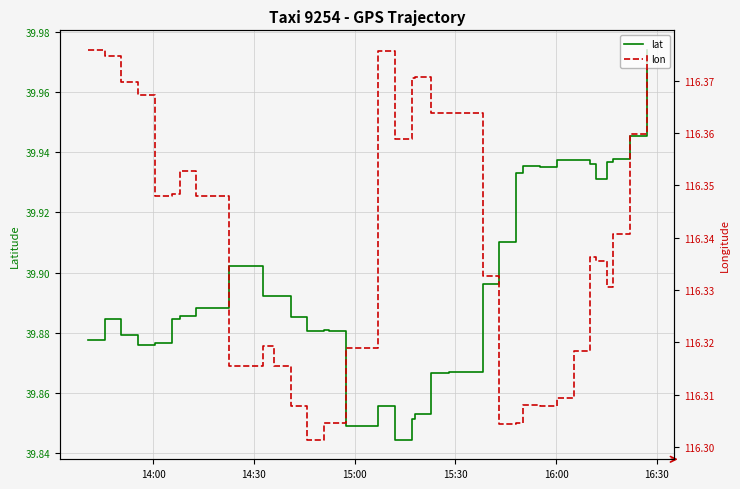

How many interior local valleys does the lat series have?

7